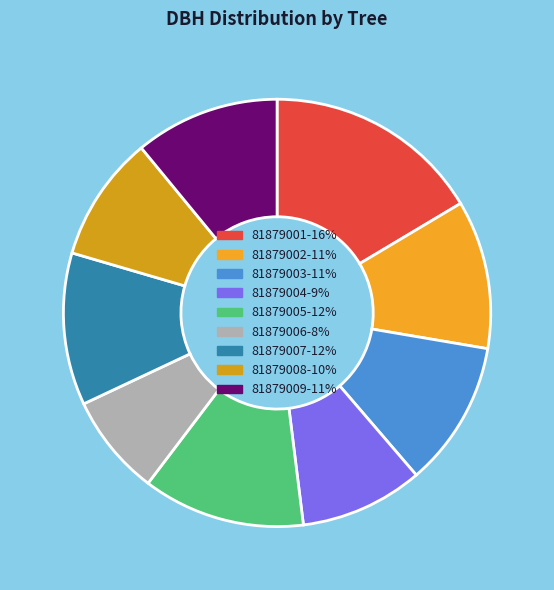

To the nearest percent, what portion does 81879005 represent?

12%